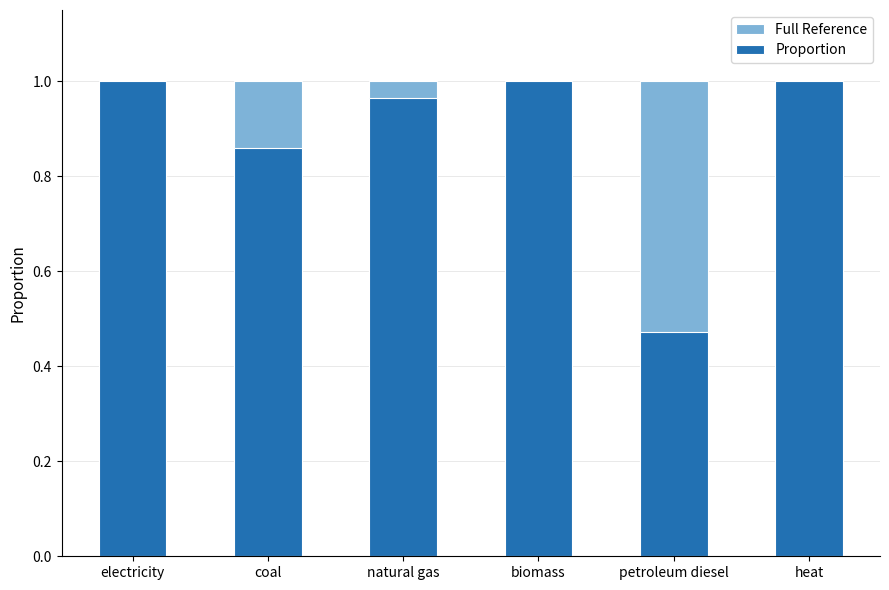

How many values in the Proportion series are below 1?

3